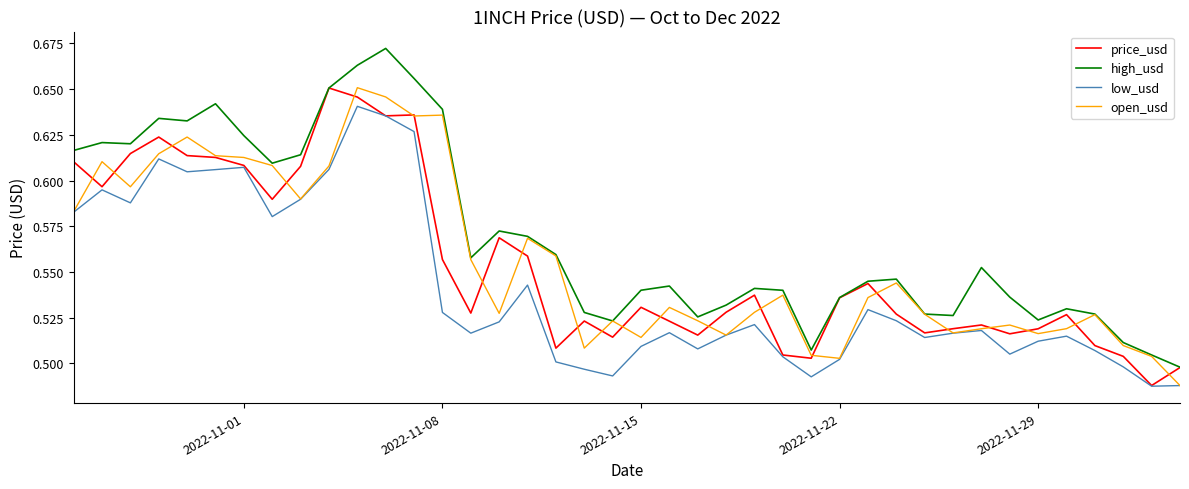

Which series has the largest range (max minus min)?

high_usd